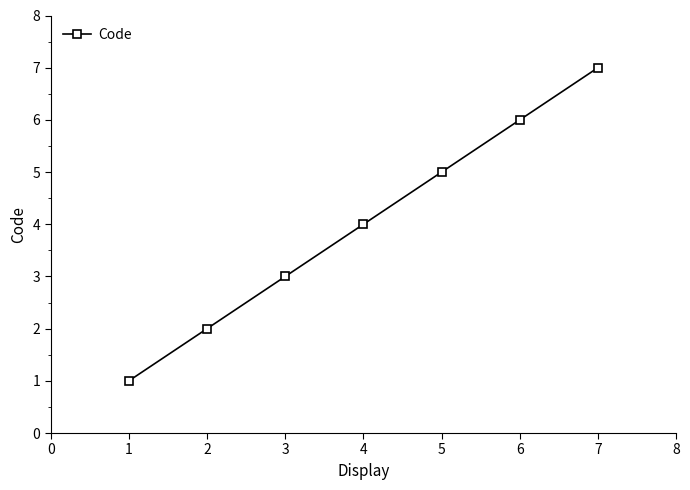

Count the values in the range 2 to 6.

5